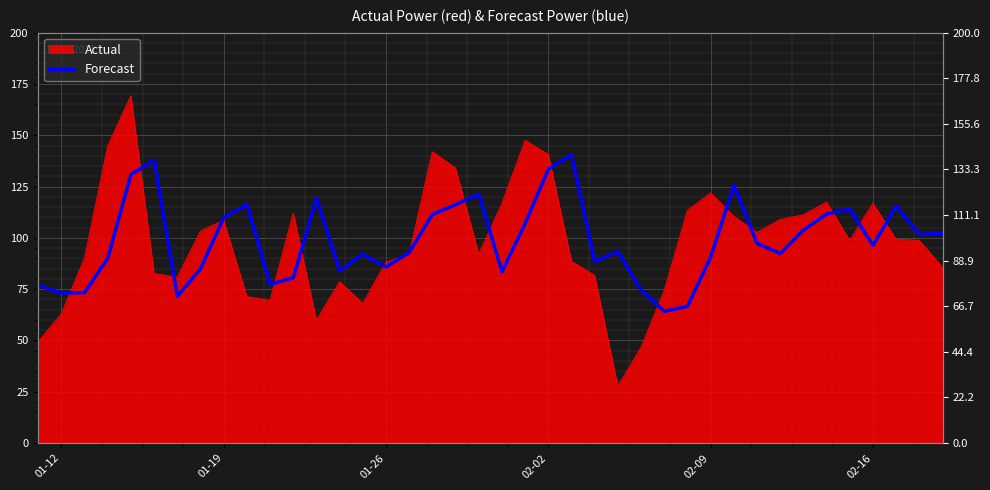

Is it true that the value at 20 is 149.3?

False